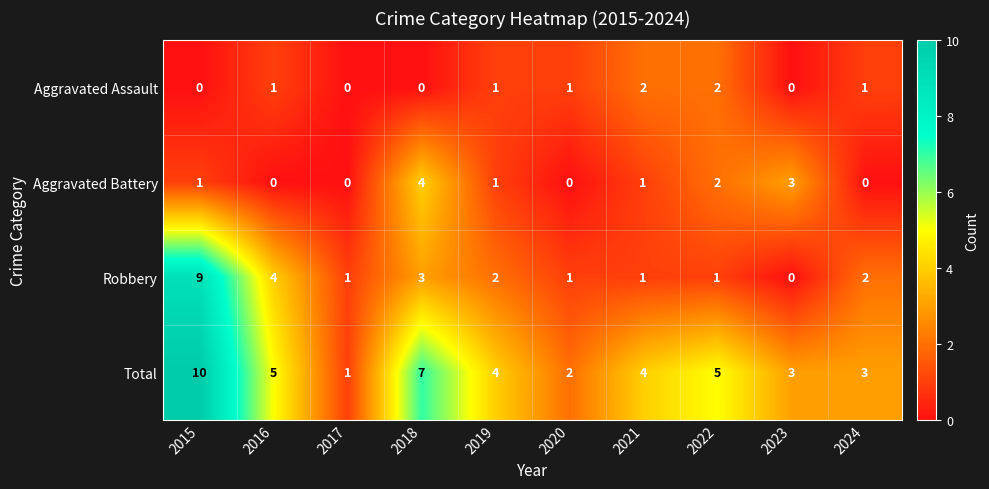

Count the number of data series in this chart.

4